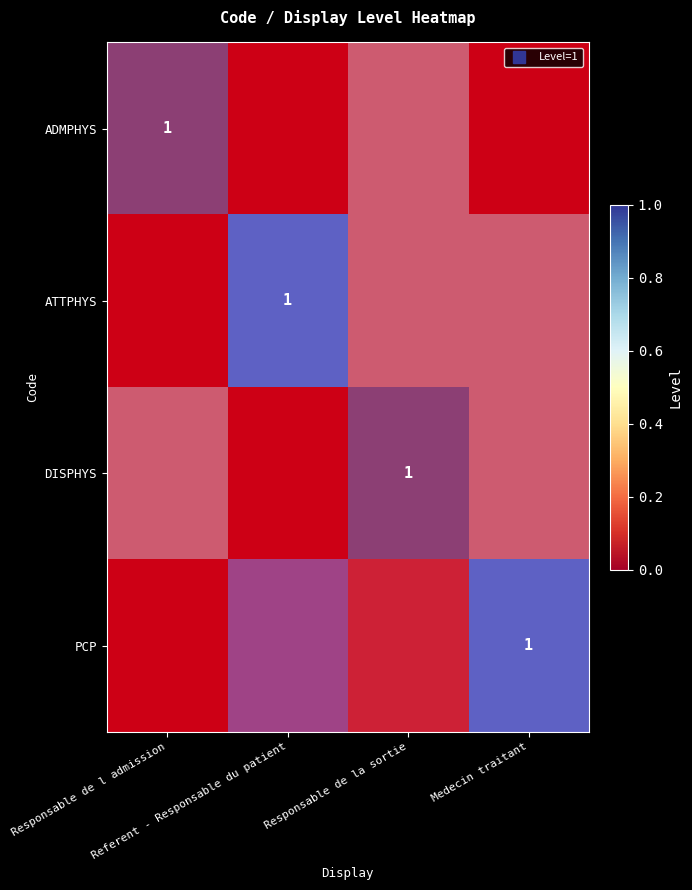

Which series has the largest total across all categories?

ADMPHYS